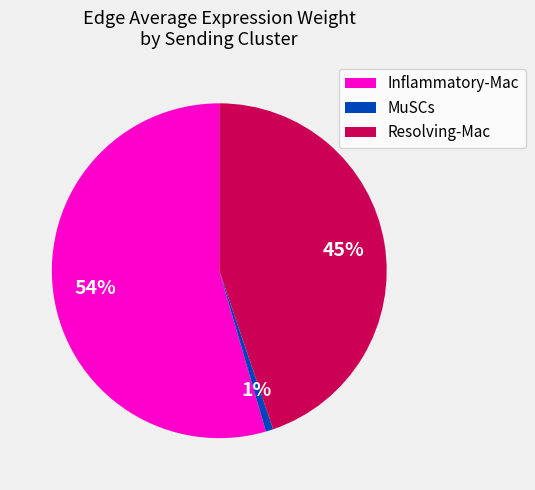

Count the number of slices in the pie.

3